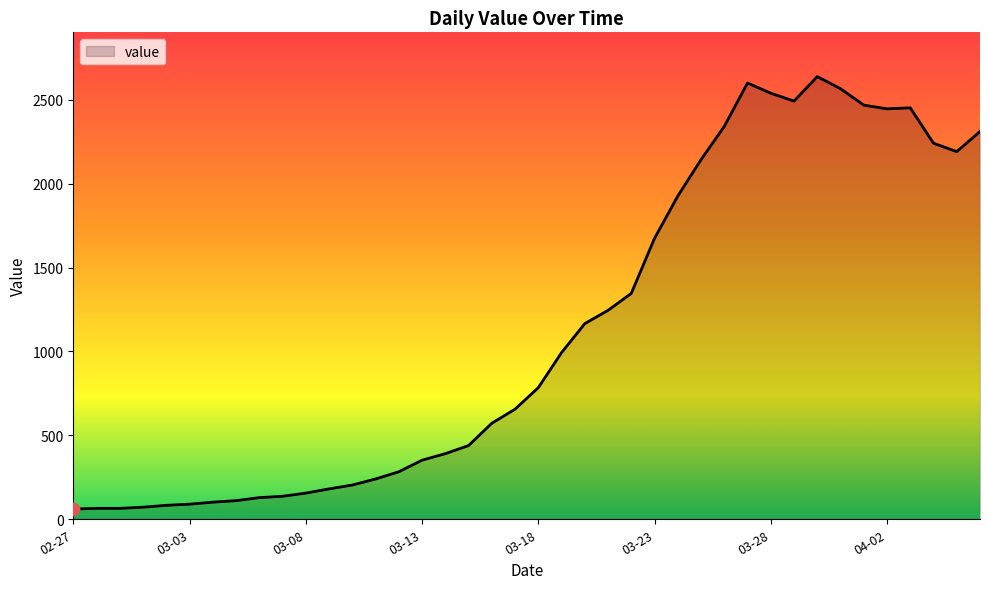

What is the smallest value displayed?

61